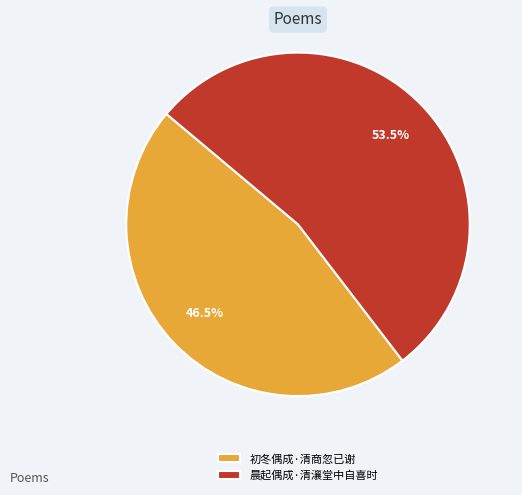

Between 晨起偶成·清瀼堂中自喜时 and 初冬偶成·清商忽已谢, which is larger?

晨起偶成·清瀼堂中自喜时